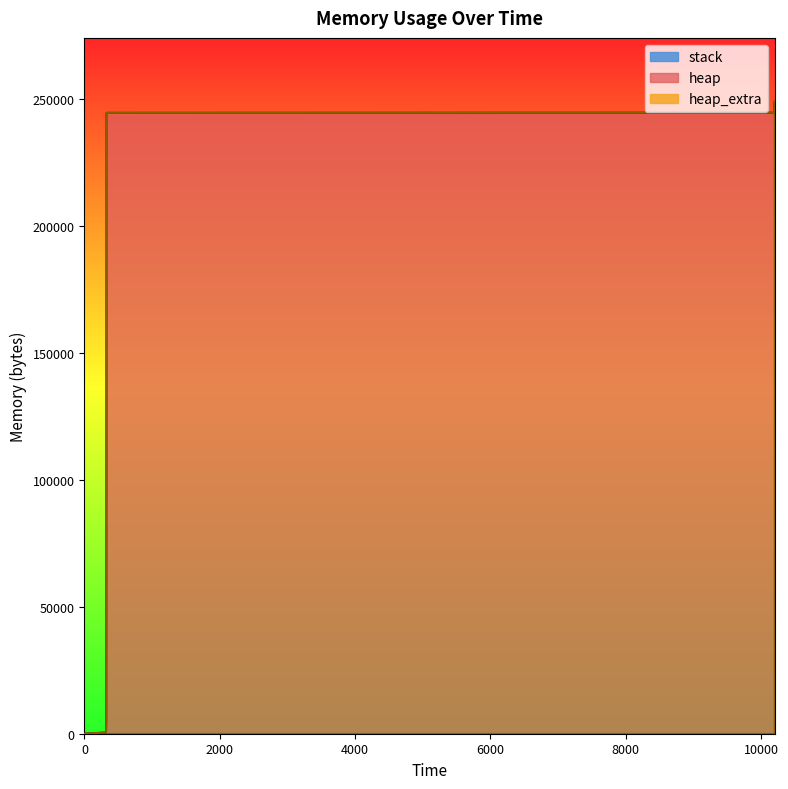

Which category has the highest value across all series?

10202